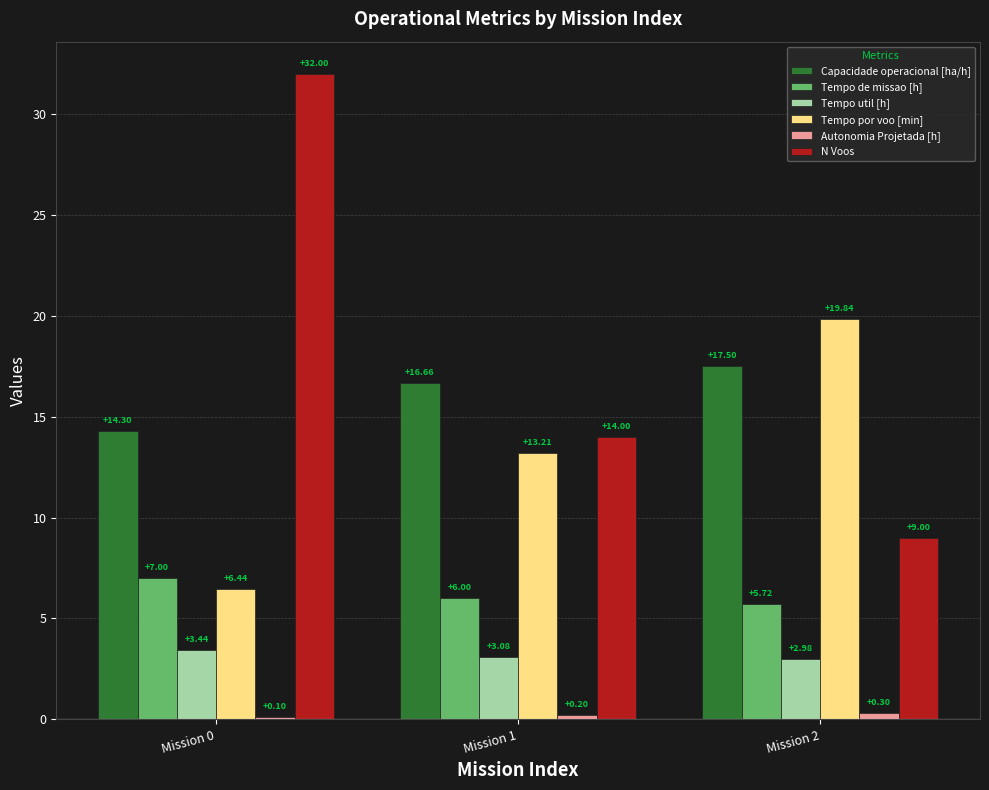

What is the sum of the N Voos values at Mission 2 and Mission 0?

41.0